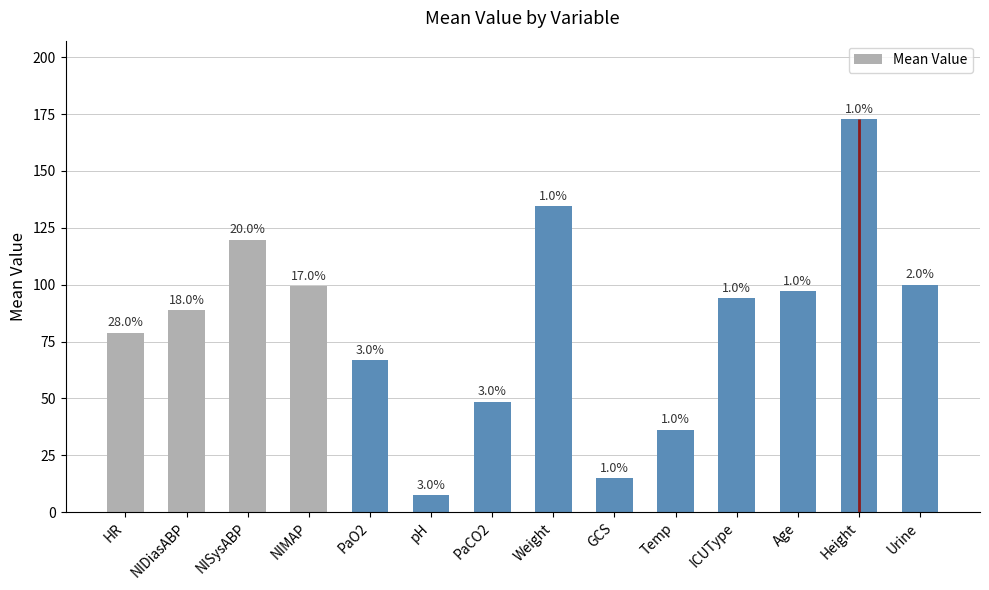

What is the ratio of the value at NIDiasABP to the value at NIMAP?

0.9